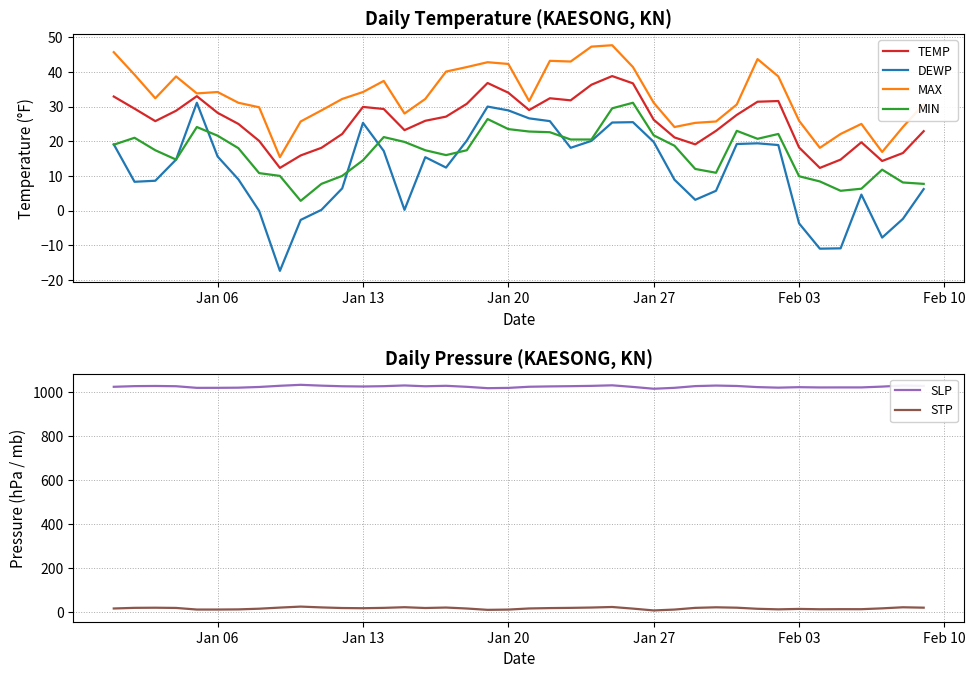

True or false: MIN and MAX cross at least once.

False